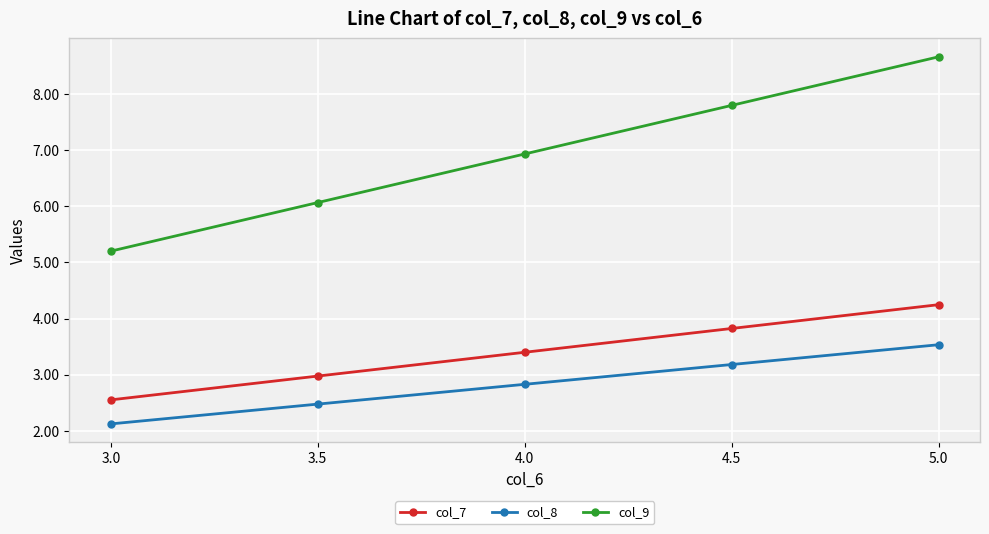

True or false: col_8 and col_9 cross at least once.

False